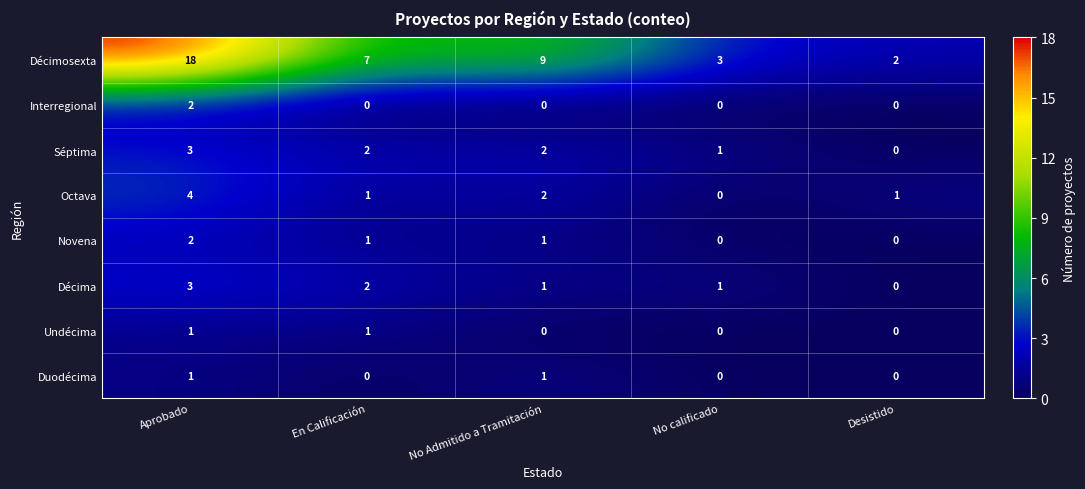

What is the difference between the maximum and minimum values in the Décimosexta series?

16